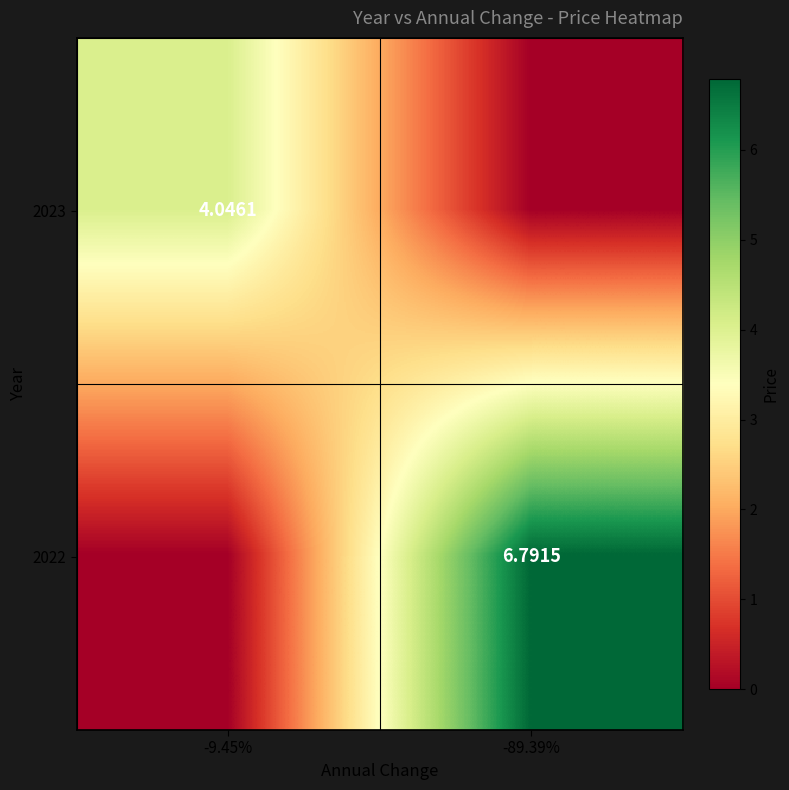

Is the value of 2022 at -89.39% greater than the value of 2023 at -9.45%?

Yes